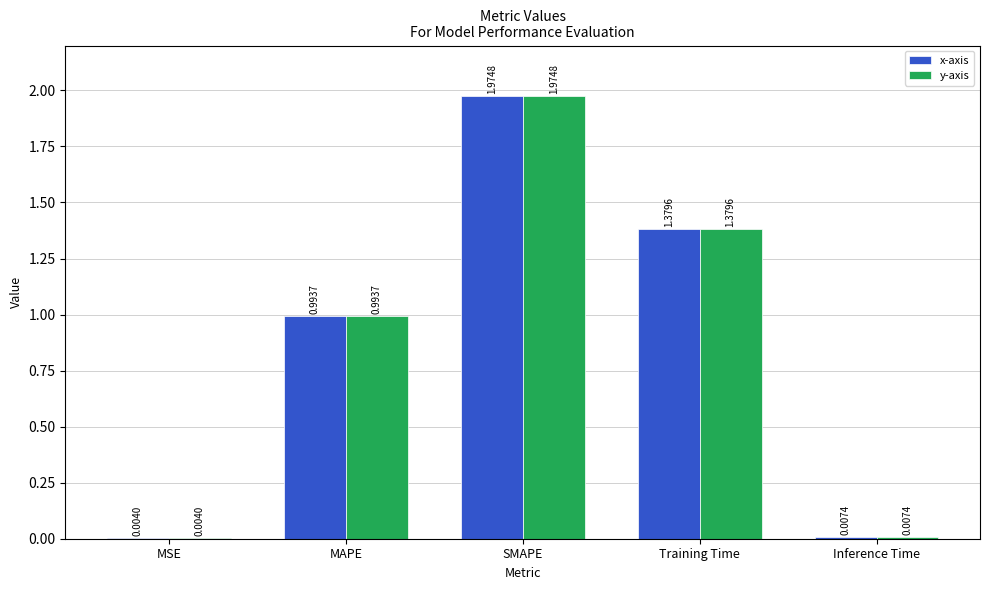

What is the sum of all y-axis values?

4.4